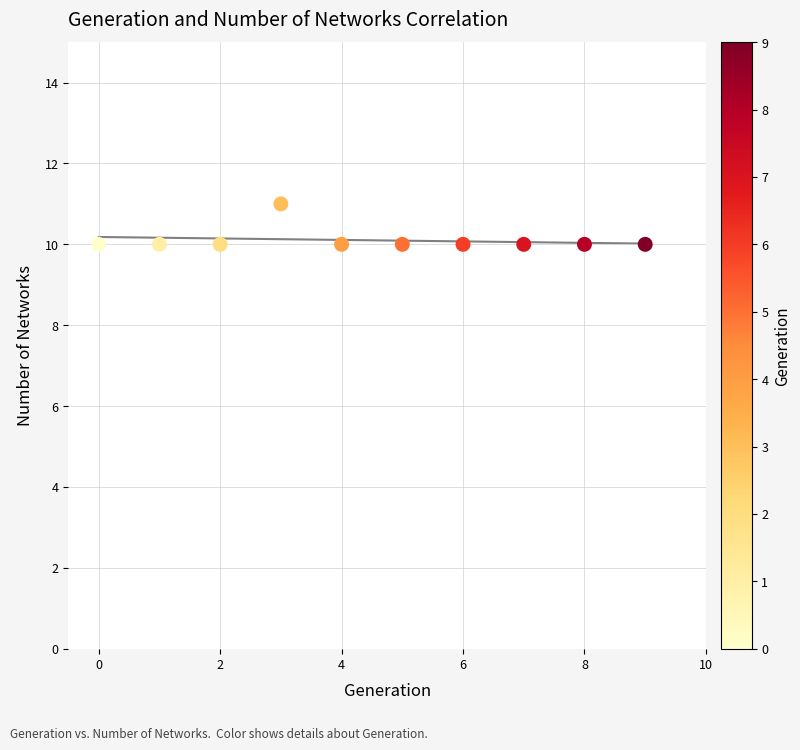

What is the average Y value?

10